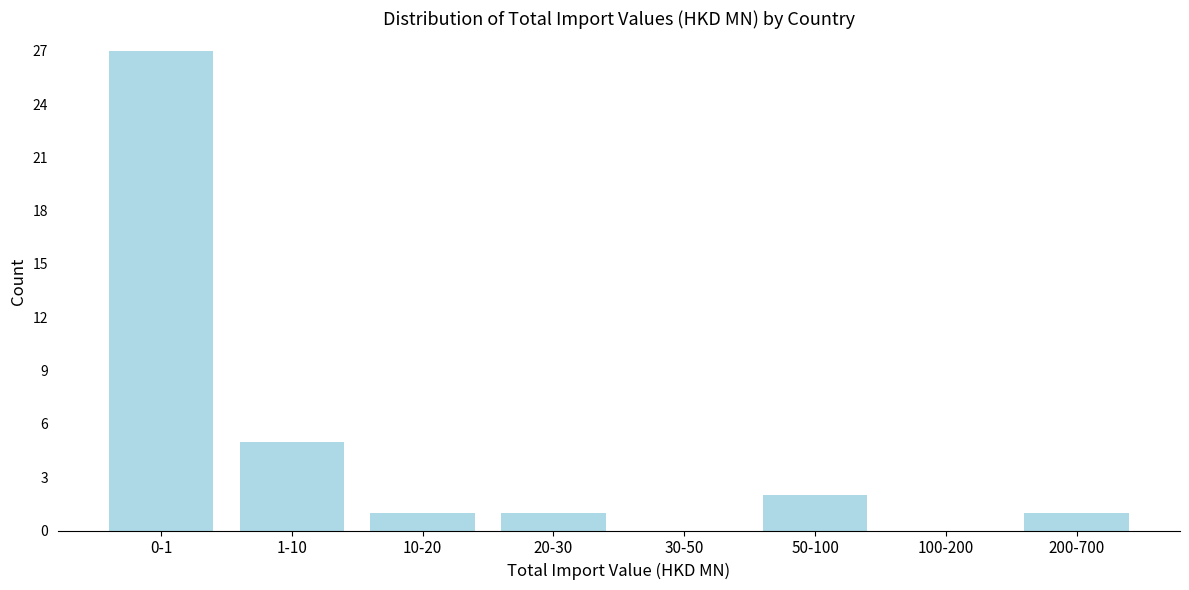

Reading left to right, what are all the values shown in this chart?

0-1=27	1-10=5	10-20=1	20-30=1	30-50=0	50-100=2	100-200=0	200-700=1